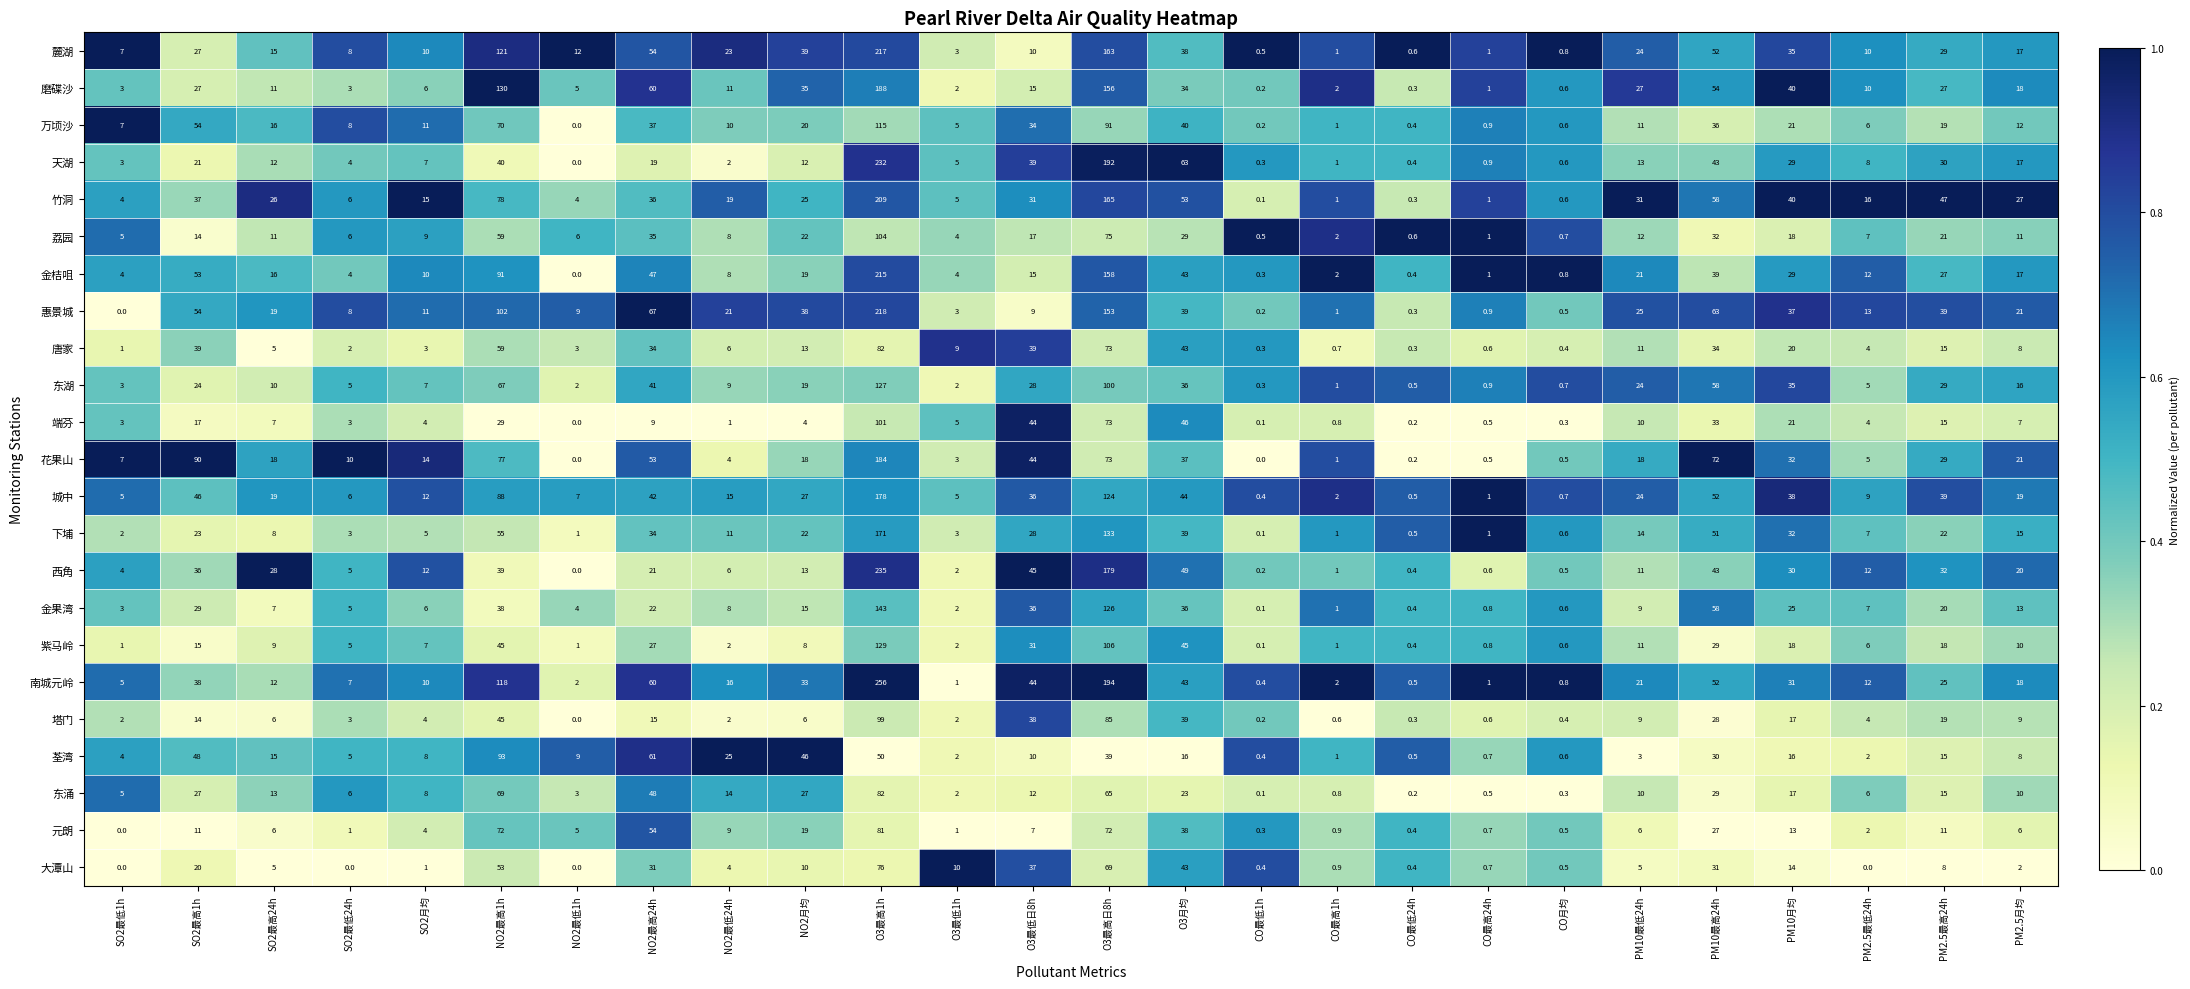

What is the difference between the highest and lowest values at SO2最高24h?

23.0